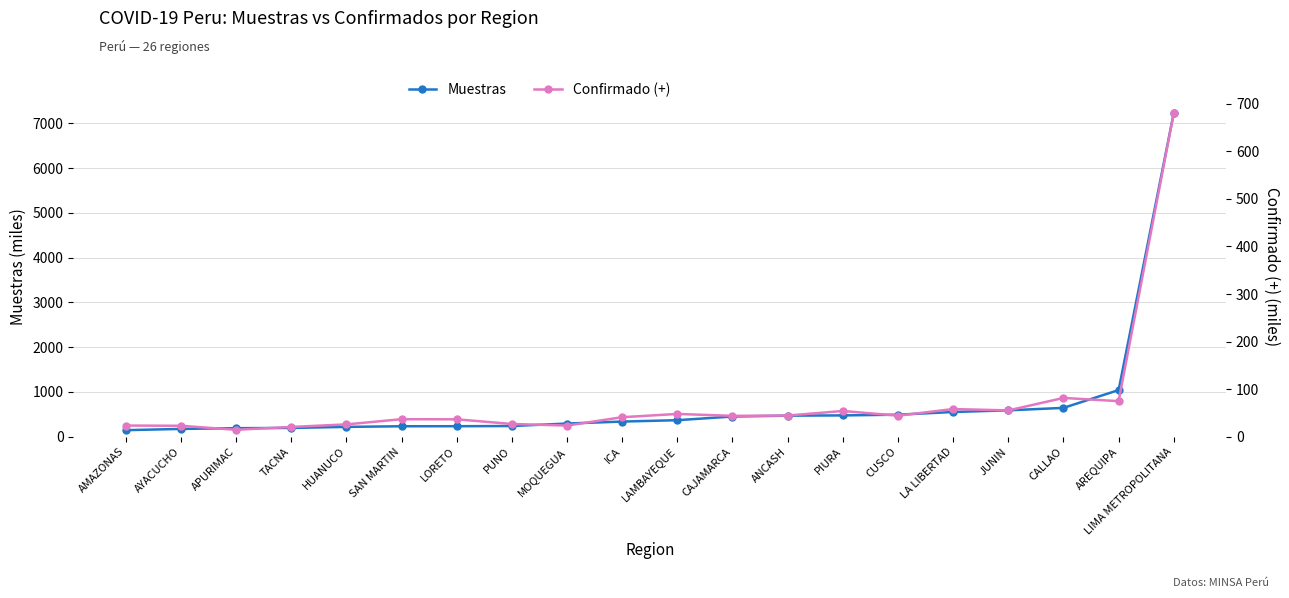

What is the label of the 17th point from the right?

TACNA